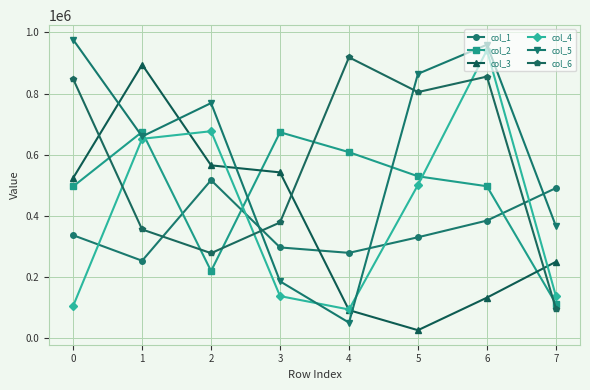

What is the value of the col_6 point at the 2nd from the left?

354832